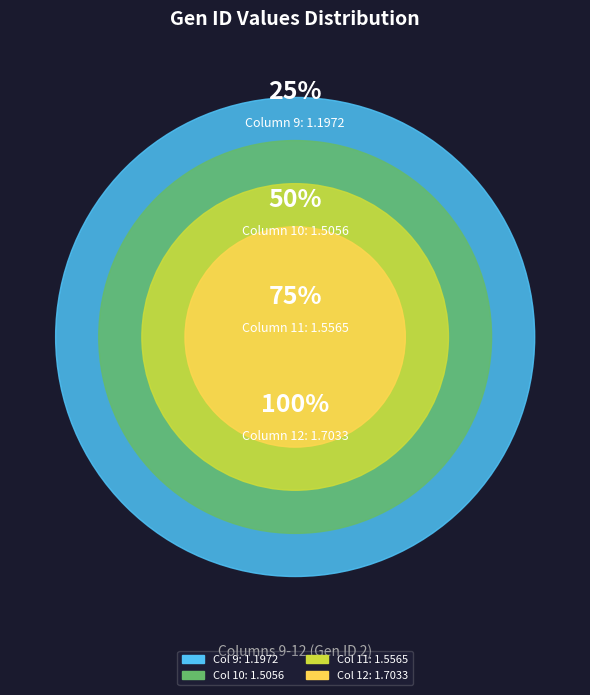

To the nearest percent, what is the combined percentage of 12 and 11?

55%